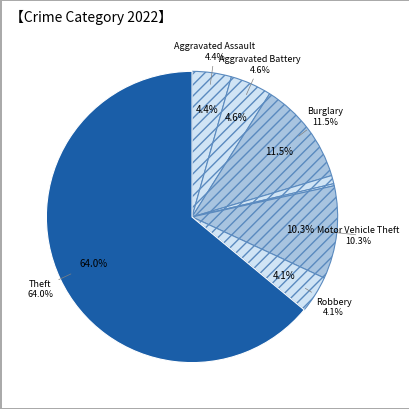

What is the largest slice in the pie chart?

Theft